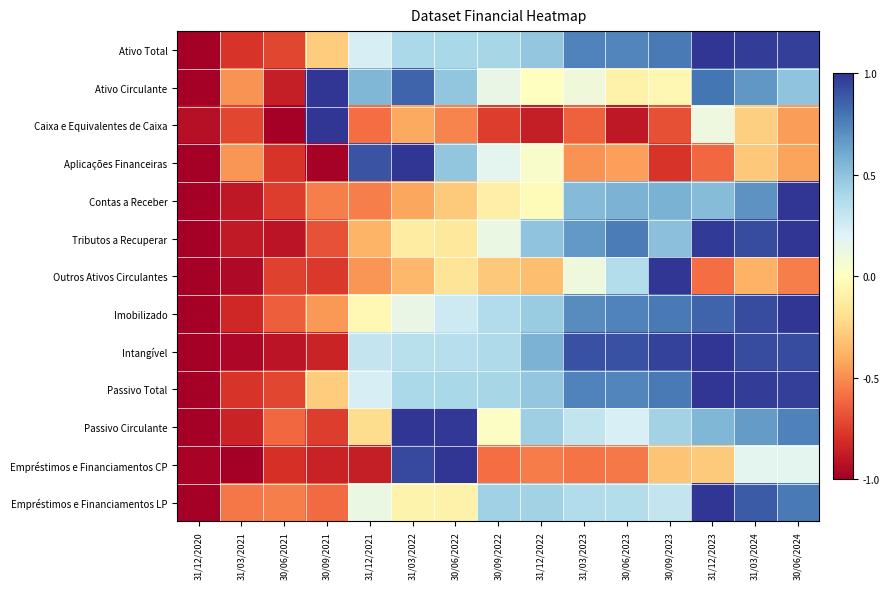

Which category has the lowest value across all series?

31/12/2020